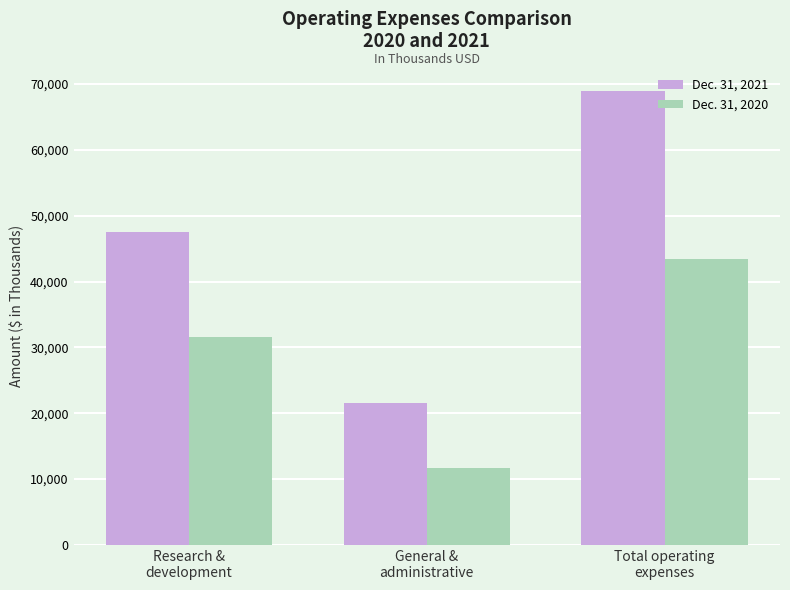

What is the label of the 2nd bar from the right?

General &
administrative